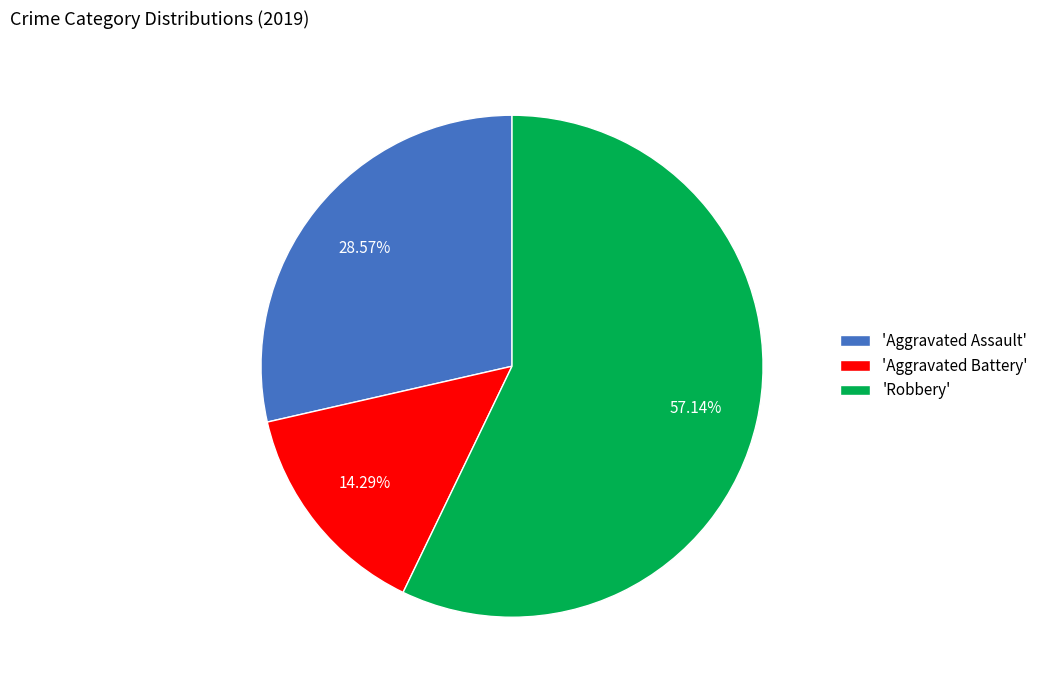

What is the ratio of the value at 'Aggravated Assault' to the value at 'Robbery'?

0.5